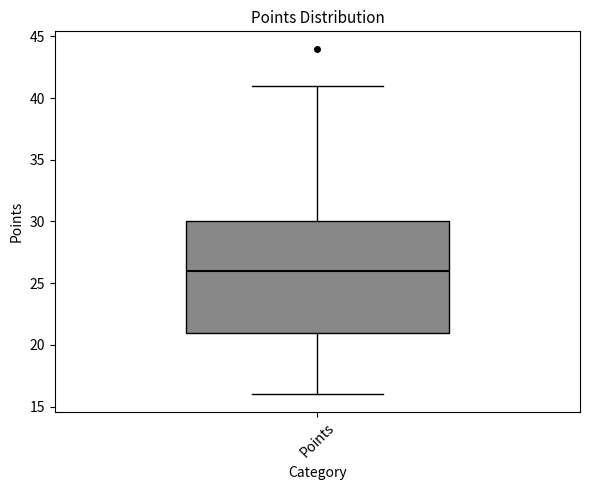

Where does the upper whisker of the box for Points end on the y-axis? The values are not printed on the chart, so give them approximately, as read against the axis.

41